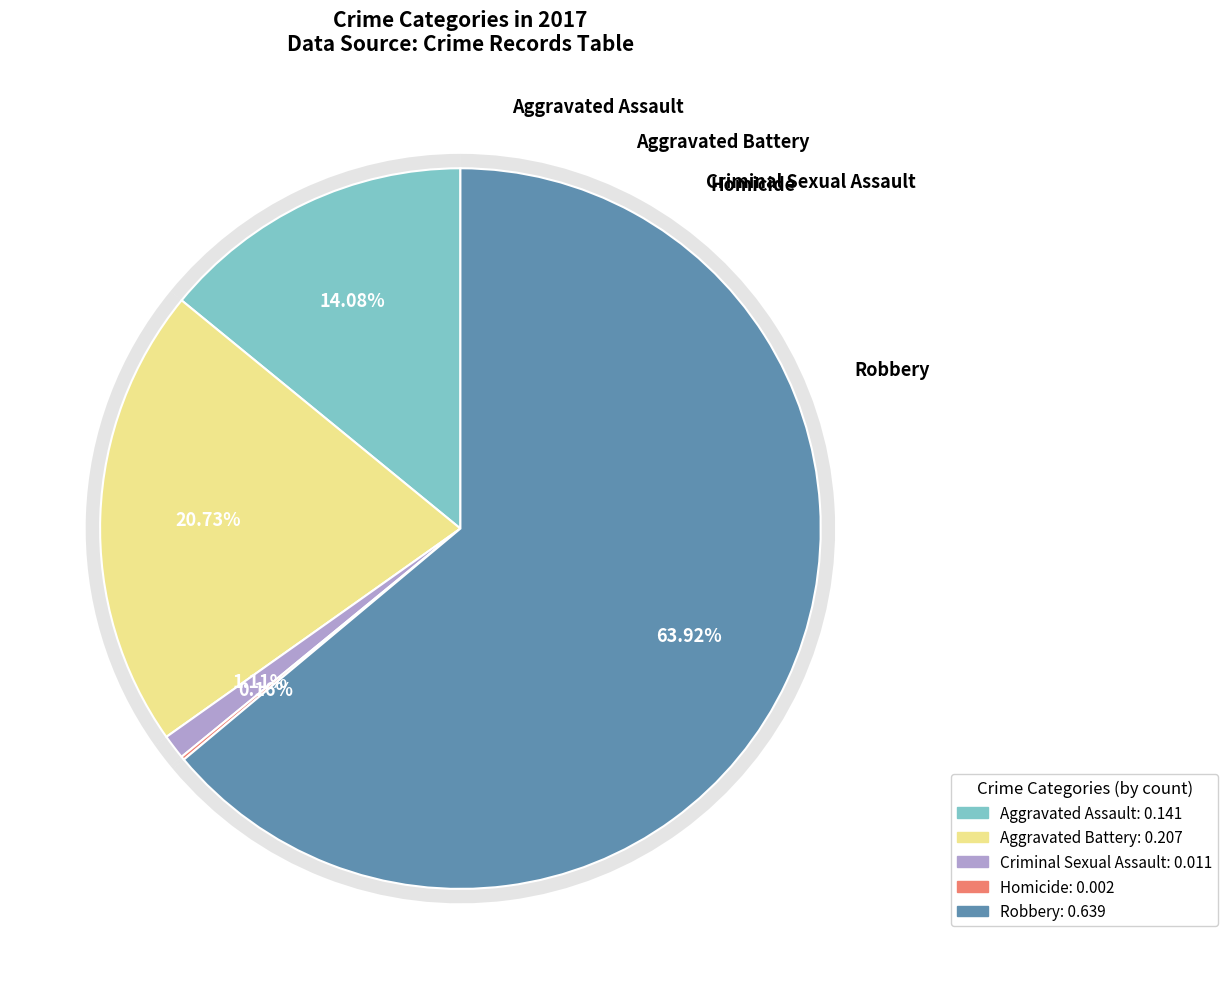

Between Homicide and Aggravated Battery, which is larger?

Aggravated Battery